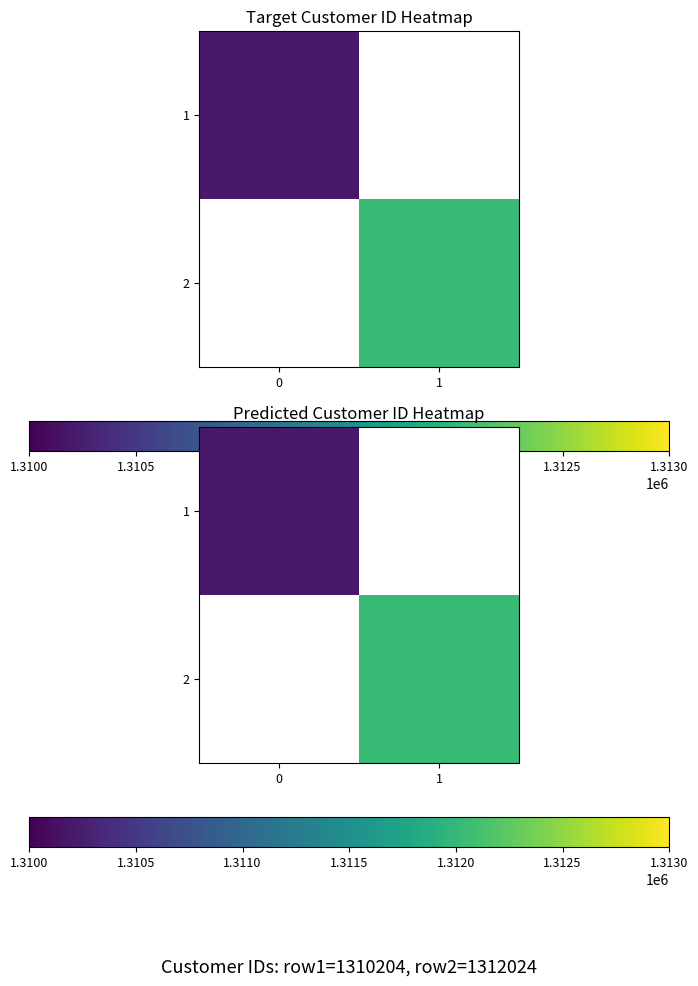

What is the approximate value of 1 at 0?

1310204.0